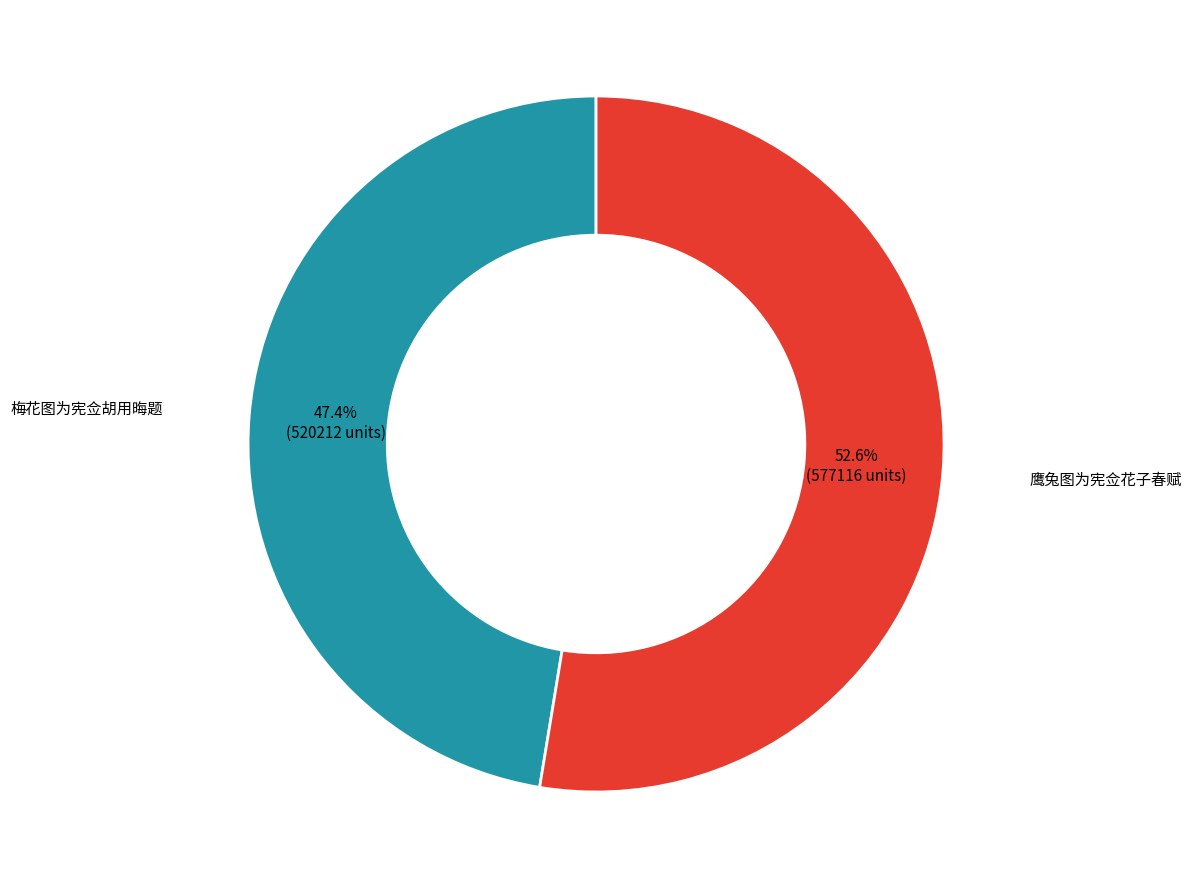

Is there a majority slice in this chart?

Yes